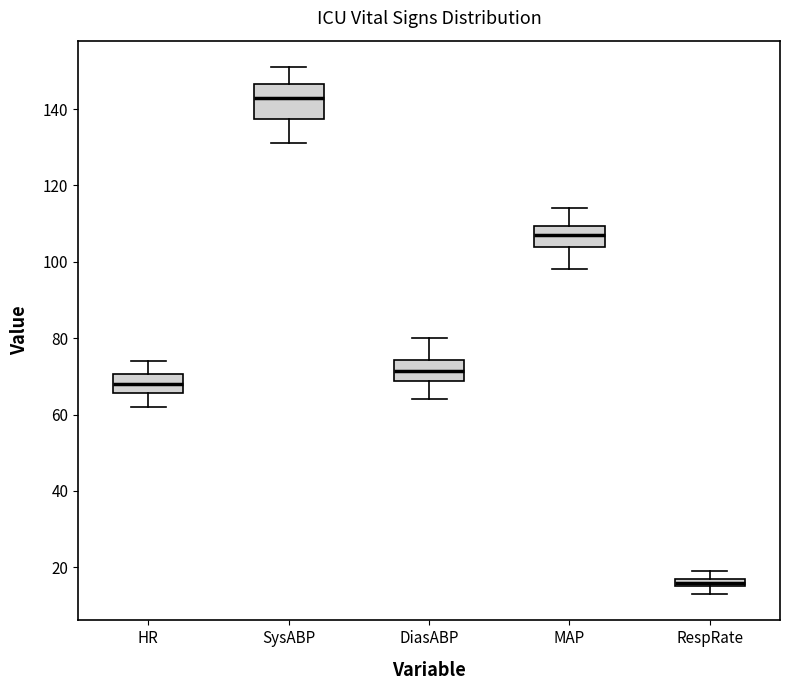

Which box is the tallest, from its lower edge to its upper edge?

SysABP